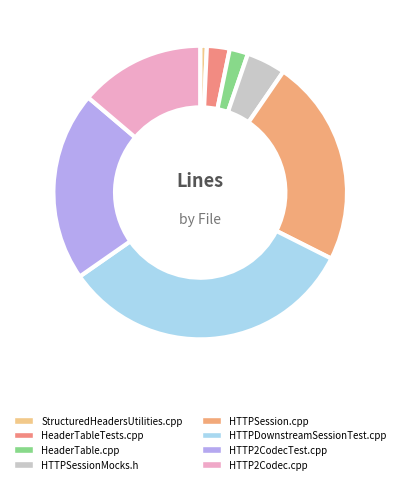

What is the change in value from HTTPDownstreamSessionTest.cpp to HTTP2CodecTest.cpp?

-1631